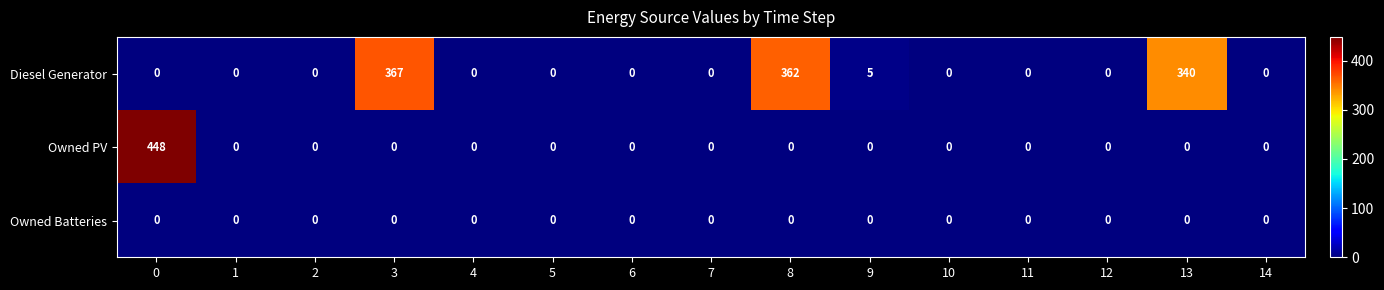

Is it true that Owned PV equals 0 at 7?

True